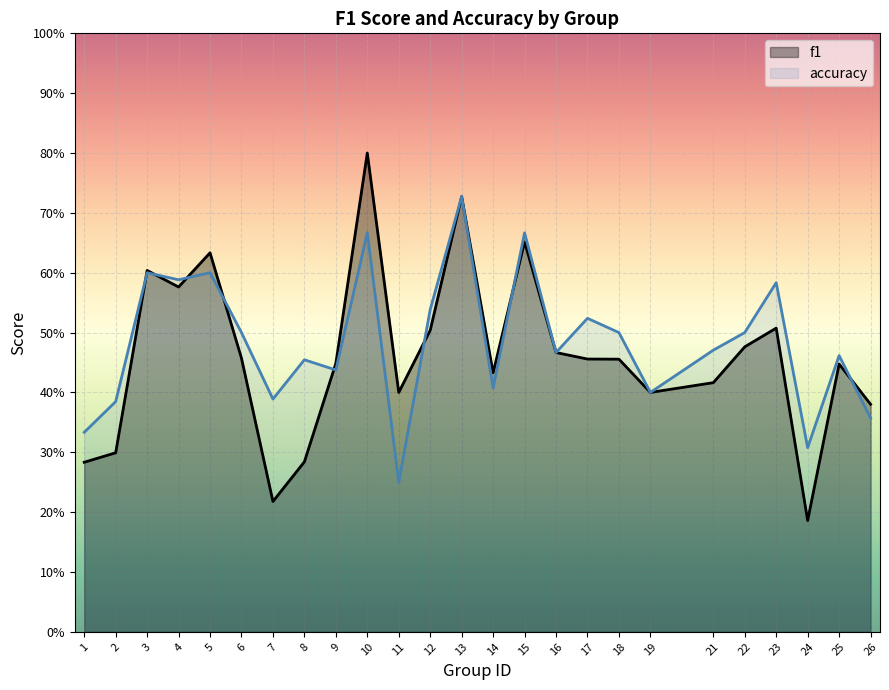

At how many categories does at least one series exceed 0?

25